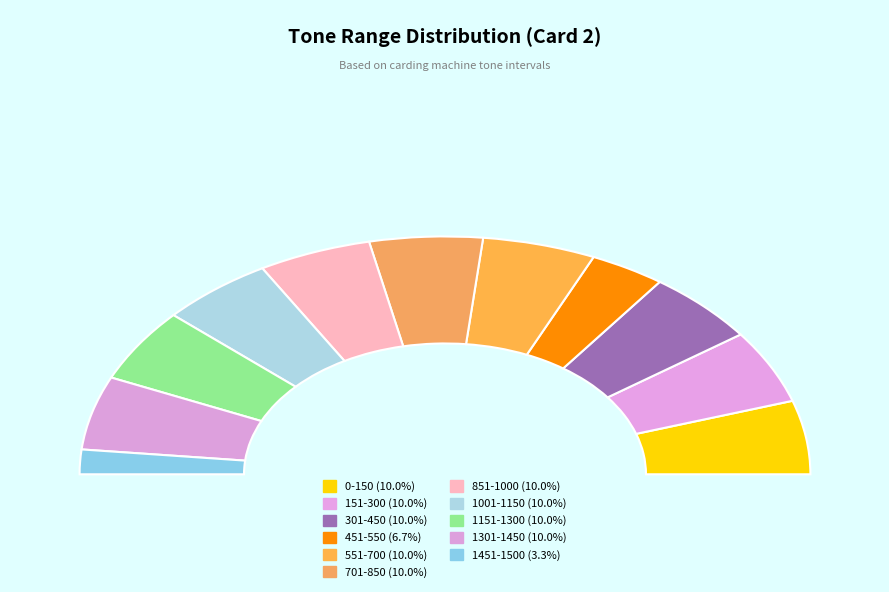

What percentage is the 701-850 slice, to the nearest percent?

10%